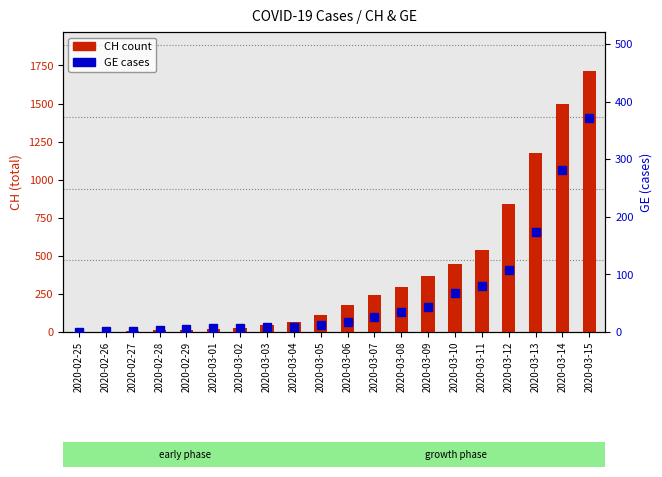

Rank the categories by GE value from highest to lowest.

2020-03-15, 2020-03-14, 2020-03-13, 2020-03-12, 2020-03-11, 2020-03-10, 2020-03-09, 2020-03-08, 2020-03-07, 2020-03-06, 2020-03-05, 2020-03-03, 2020-03-04, 2020-03-01, 2020-03-02, 2020-02-29, 2020-02-28, 2020-02-26, 2020-02-27, 2020-02-25